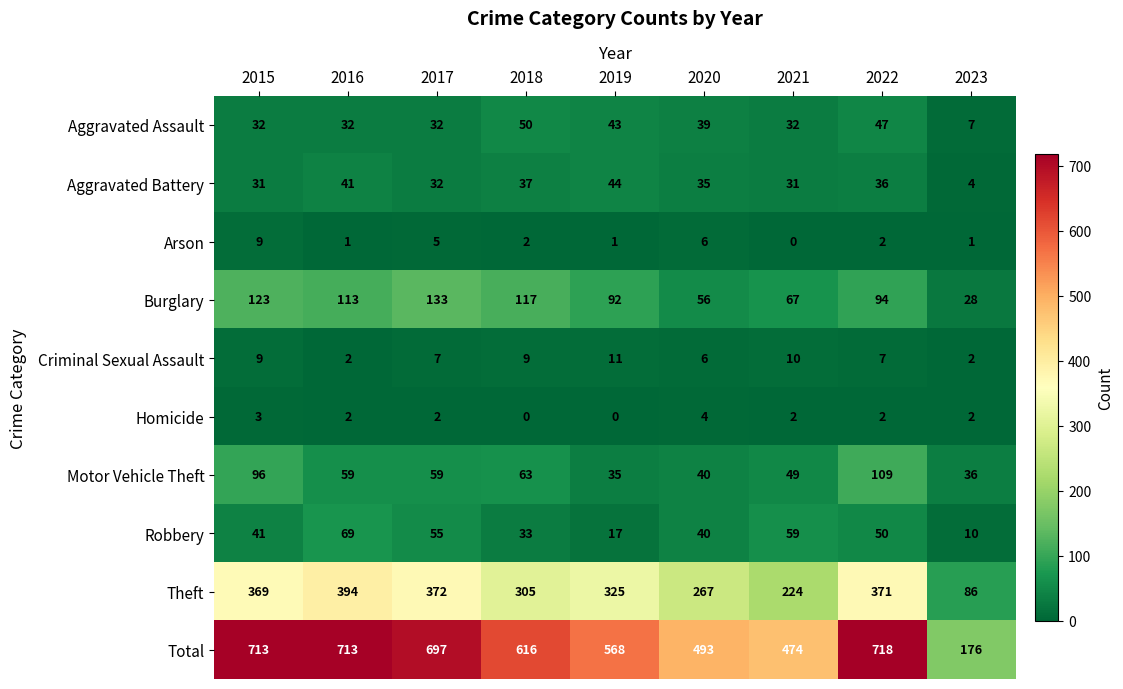

At how many categories does at least one series exceed 671?

4